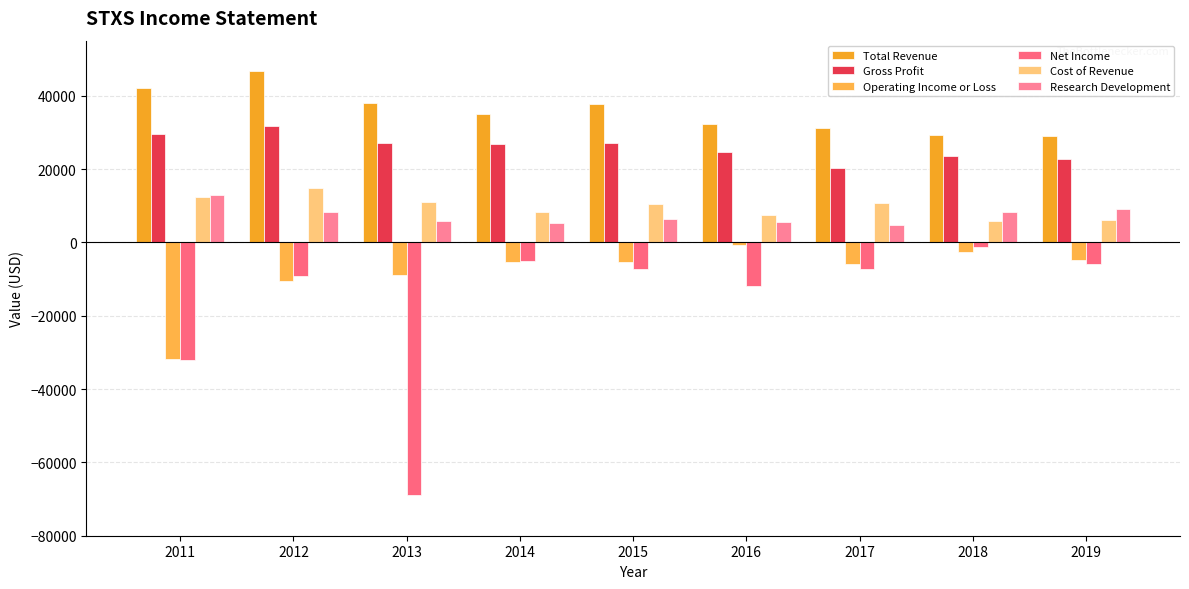

At which category is the sum across all series the highest?

2012